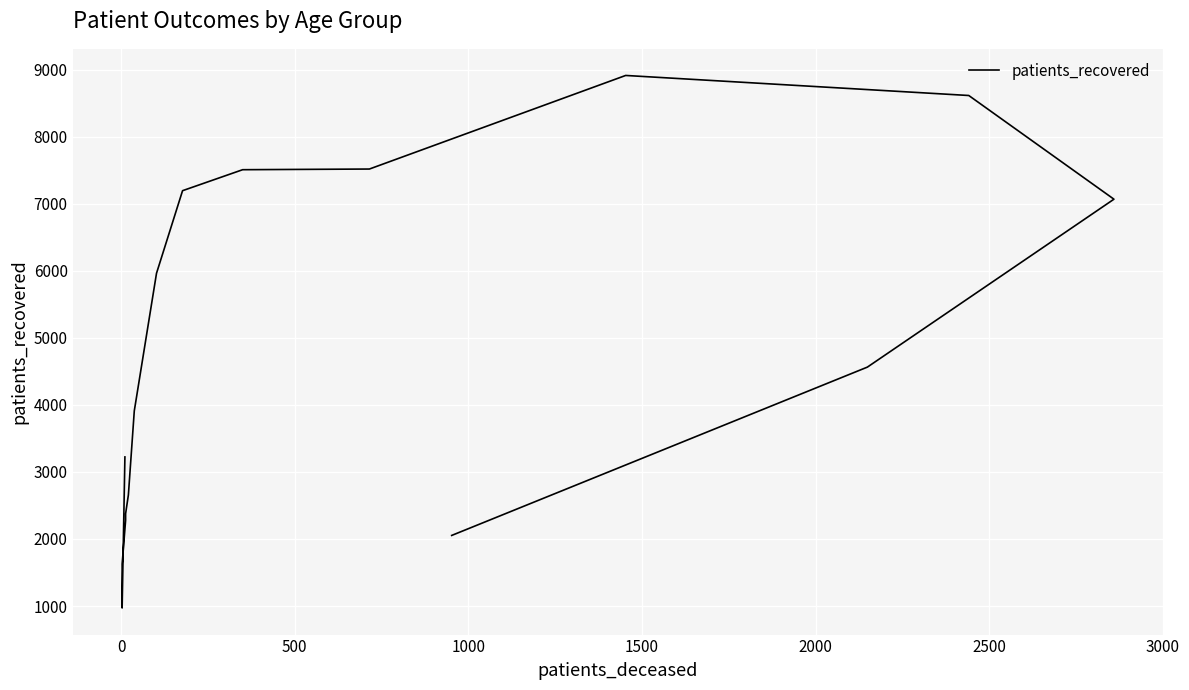

Count the number of values greater than 4564.

7